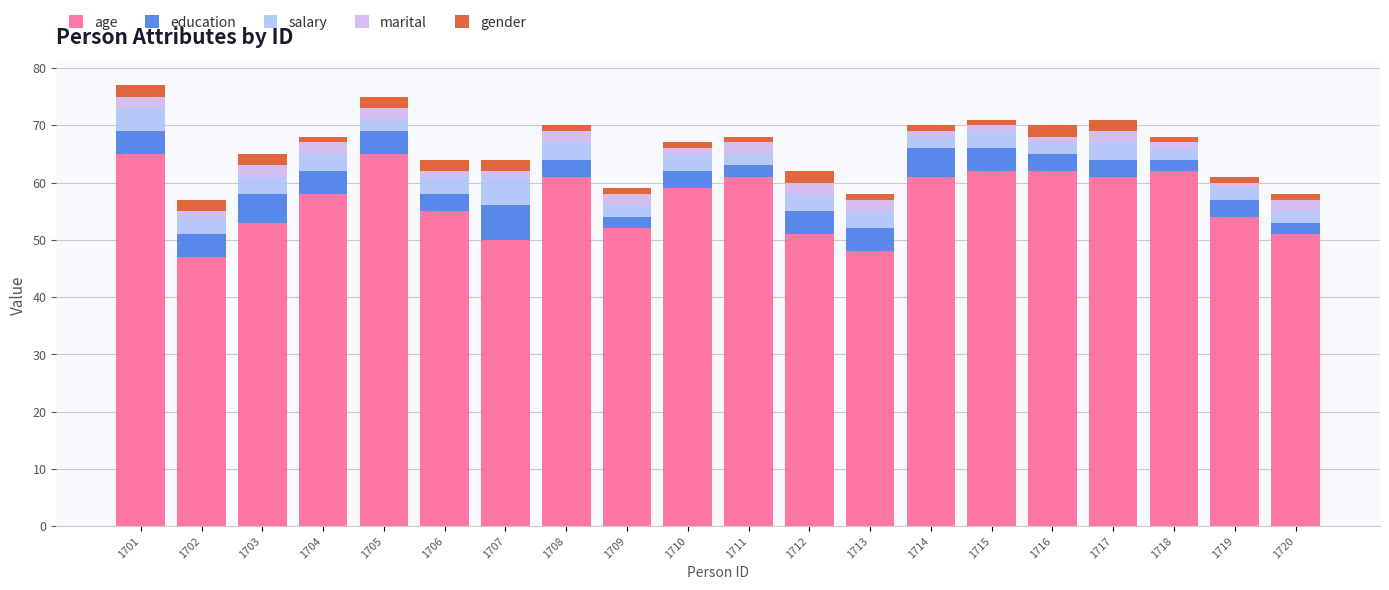

List the labels in order of marital value, largest first.

1701, 1703, 1704, 1705, 1708, 1709, 1711, 1712, 1713, 1717, 1720, 1702, 1706, 1707, 1710, 1714, 1715, 1716, 1718, 1719